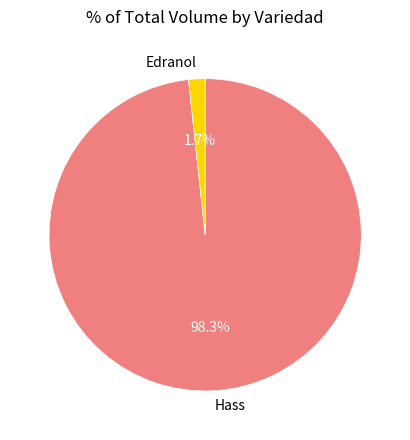

Do Edranol and Hass together represent more than half of the pie?

Yes